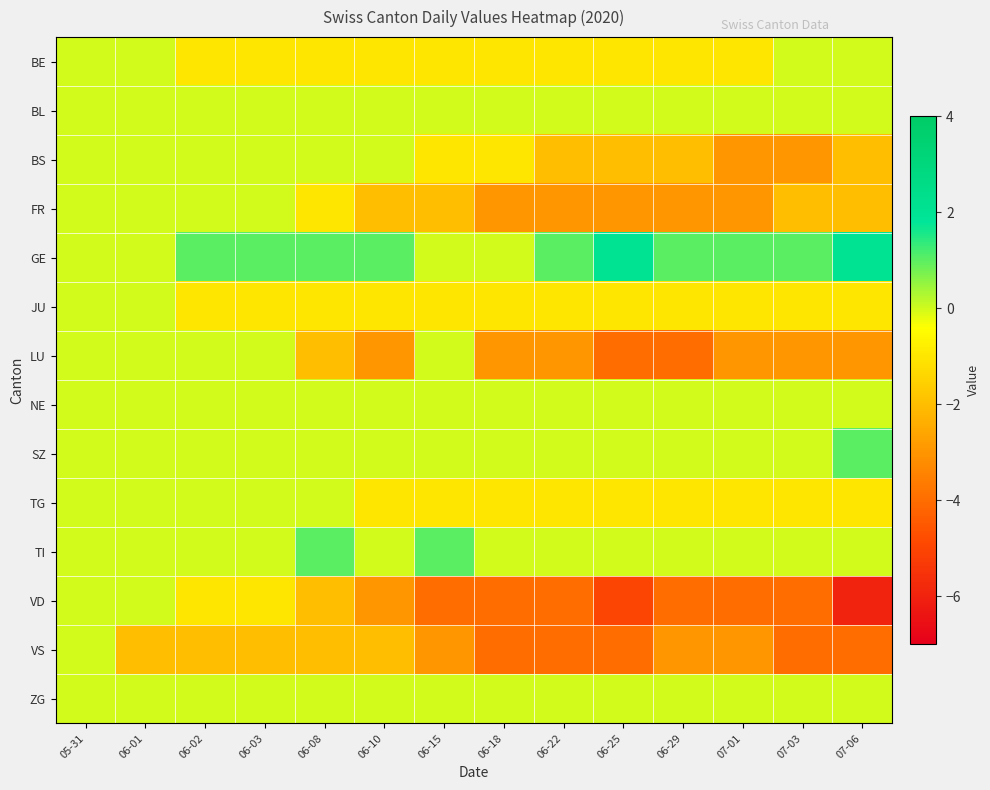

Reading right to left, list all the values displayed in this chart.

BE: 07-06=0	07-03=0	07-01=-1	06-29=-1	06-25=-1	06-22=-1	06-18=-1	06-15=-1	06-10=-1	06-08=-1	06-03=-1	06-02=-1	06-01=0	05-31=0
BL: 07-06=0	07-03=0	07-01=0	06-29=0	06-25=0	06-22=0	06-18=0	06-15=0	06-10=0	06-08=0	06-03=0	06-02=0	06-01=0	05-31=0
BS: 07-06=-2	07-03=-3	07-01=-3	06-29=-2	06-25=-2	06-22=-2	06-18=-1	06-15=-1	06-10=0	06-08=0	06-03=0	06-02=0	06-01=0	05-31=0
FR: 07-06=-2	07-03=-2	07-01=-3	06-29=-3	06-25=-3	06-22=-3	06-18=-3	06-15=-2	06-10=-2	06-08=-1	06-03=0	06-02=0	06-01=0	05-31=0
GE: 07-06=2	07-03=1	07-01=1	06-29=1	06-25=2	06-22=1	06-18=0	06-15=0	06-10=1	06-08=1	06-03=1	06-02=1	06-01=0	05-31=0
JU: 07-06=-1	07-03=-1	07-01=-1	06-29=-1	06-25=-1	06-22=-1	06-18=-1	06-15=-1	06-10=-1	06-08=-1	06-03=-1	06-02=-1	06-01=0	05-31=0
LU: 07-06=-3	07-03=-3	07-01=-3	06-29=-4	06-25=-4	06-22=-3	06-18=-3	06-15=0	06-10=-3	06-08=-2	06-03=0	06-02=0	06-01=0	05-31=0
NE: 07-06=0	07-03=0	07-01=0	06-29=0	06-25=0	06-22=0	06-18=0	06-15=0	06-10=0	06-08=0	06-03=0	06-02=0	06-01=0	05-31=0
SZ: 07-06=1	07-03=0	07-01=0	06-29=0	06-25=0	06-22=0	06-18=0	06-15=0	06-10=0	06-08=0	06-03=0	06-02=0	06-01=0	05-31=0
TG: 07-06=-1	07-03=-1	07-01=-1	06-29=-1	06-25=-1	06-22=-1	06-18=-1	06-15=-1	06-10=-1	06-08=0	06-03=0	06-02=0	06-01=0	05-31=0
TI: 07-06=0	07-03=0	07-01=0	06-29=0	06-25=0	06-22=0	06-18=0	06-15=1	06-10=0	06-08=1	06-03=0	06-02=0	06-01=0	05-31=0
VD: 07-06=-6	07-03=-4	07-01=-4	06-29=-4	06-25=-5	06-22=-4	06-18=-4	06-15=-4	06-10=-3	06-08=-2	06-03=-1	06-02=-1	06-01=0	05-31=0
VS: 07-06=-4	07-03=-4	07-01=-3	06-29=-3	06-25=-4	06-22=-4	06-18=-4	06-15=-3	06-10=-2	06-08=-2	06-03=-2	06-02=-2	06-01=-2	05-31=0
ZG: 07-06=0	07-03=0	07-01=0	06-29=0	06-25=0	06-22=0	06-18=0	06-15=0	06-10=0	06-08=0	06-03=0	06-02=0	06-01=0	05-31=0